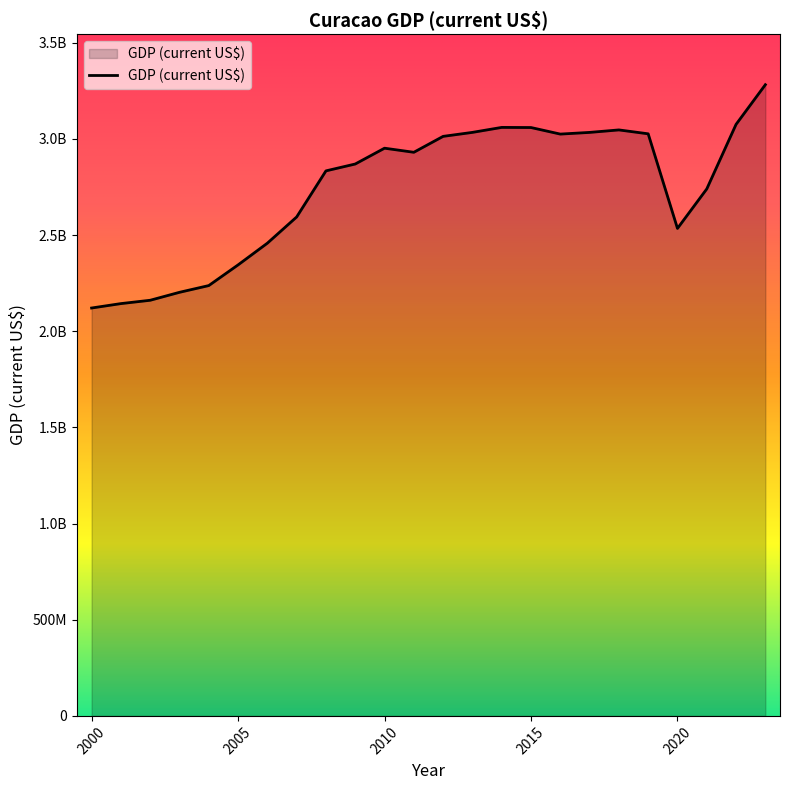

How many points are higher than both their immediate neighbors (excluding endpoints)?

3